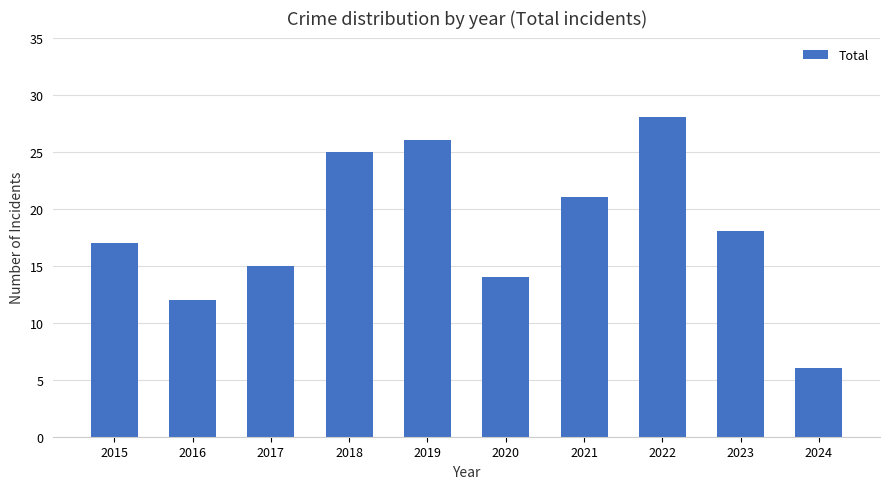

What is the value of the 5th bar from the left?

26